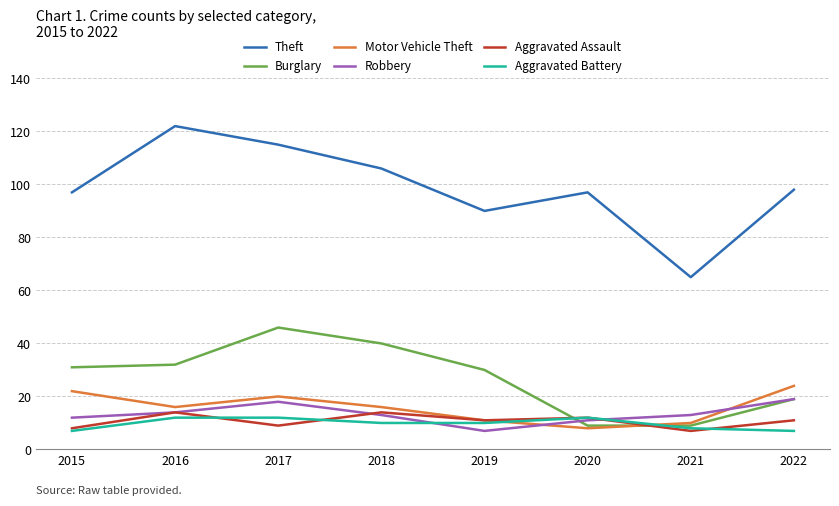

After their last crossing, which series has the higher values: Burglary or Motor Vehicle Theft?

Motor Vehicle Theft